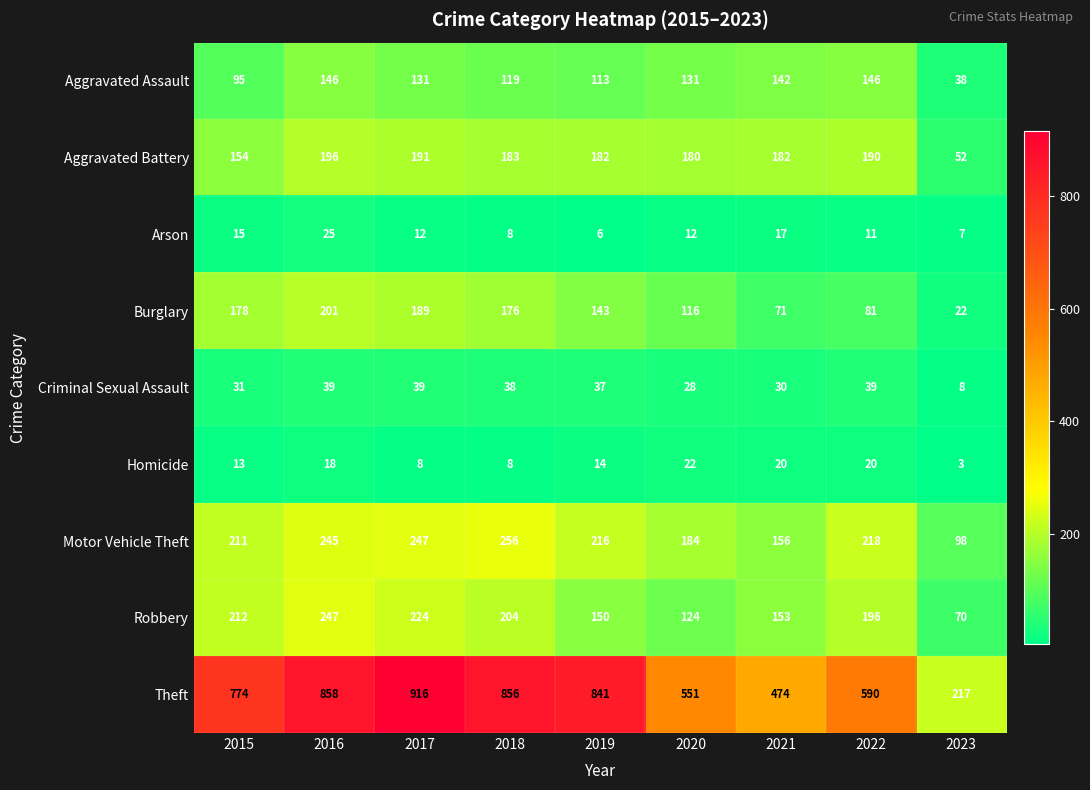

At which label is Arson closest to 15?

2015